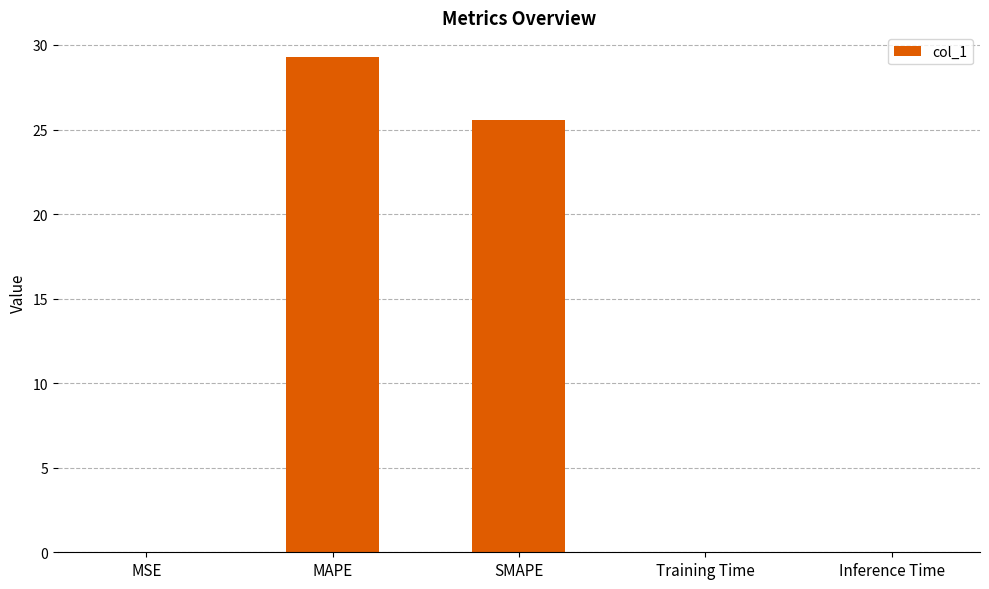

At which category does the chart reach its peak across all series?

MAPE